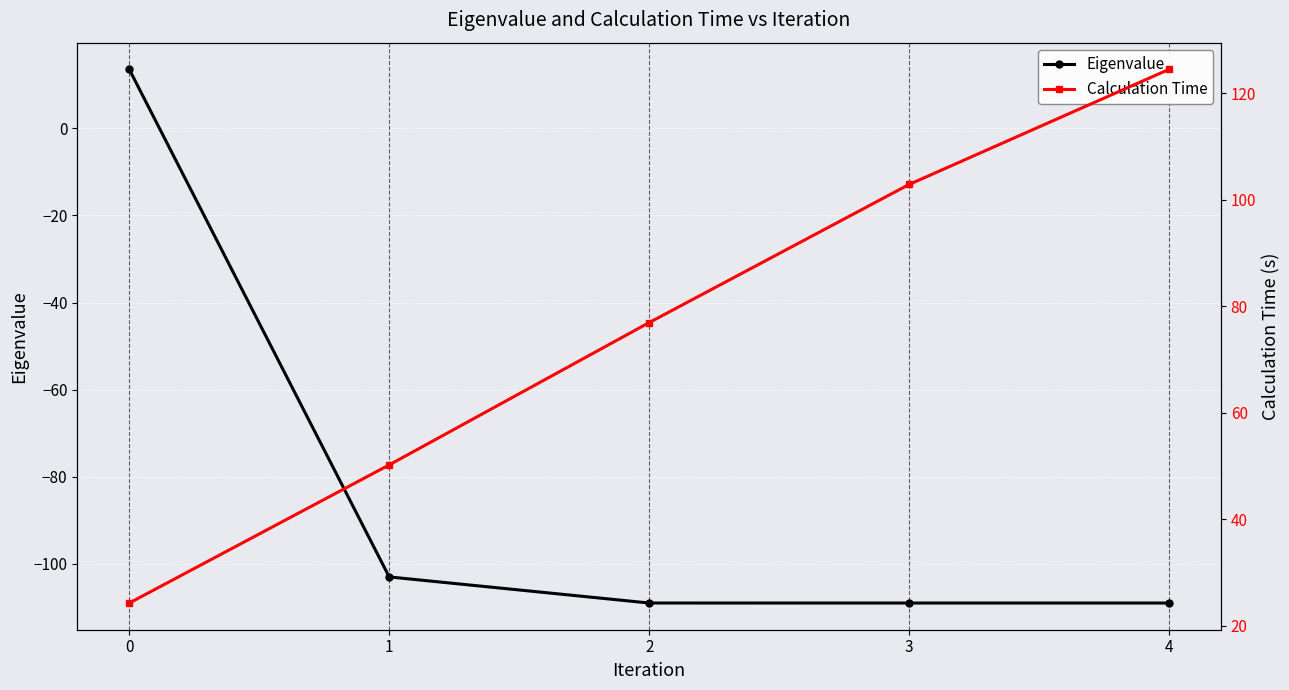

Is the value of Eigenvalue at 3 greater than the value of Calculation Time at 4?

No